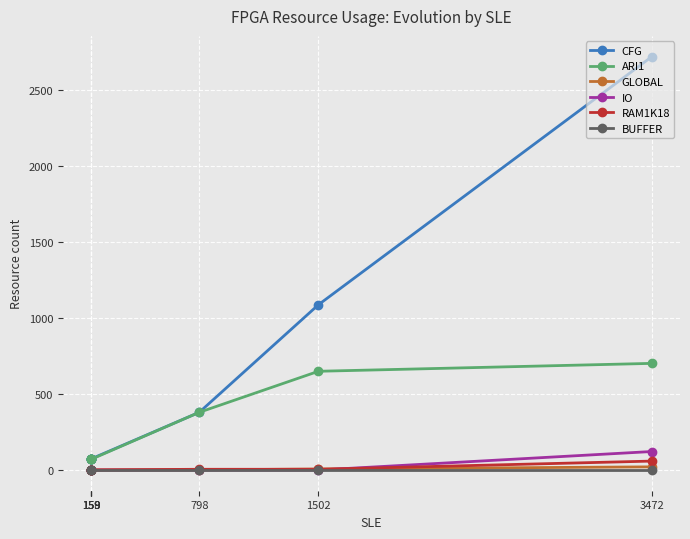

True or false: ARI1 and IO cross at least once.

False